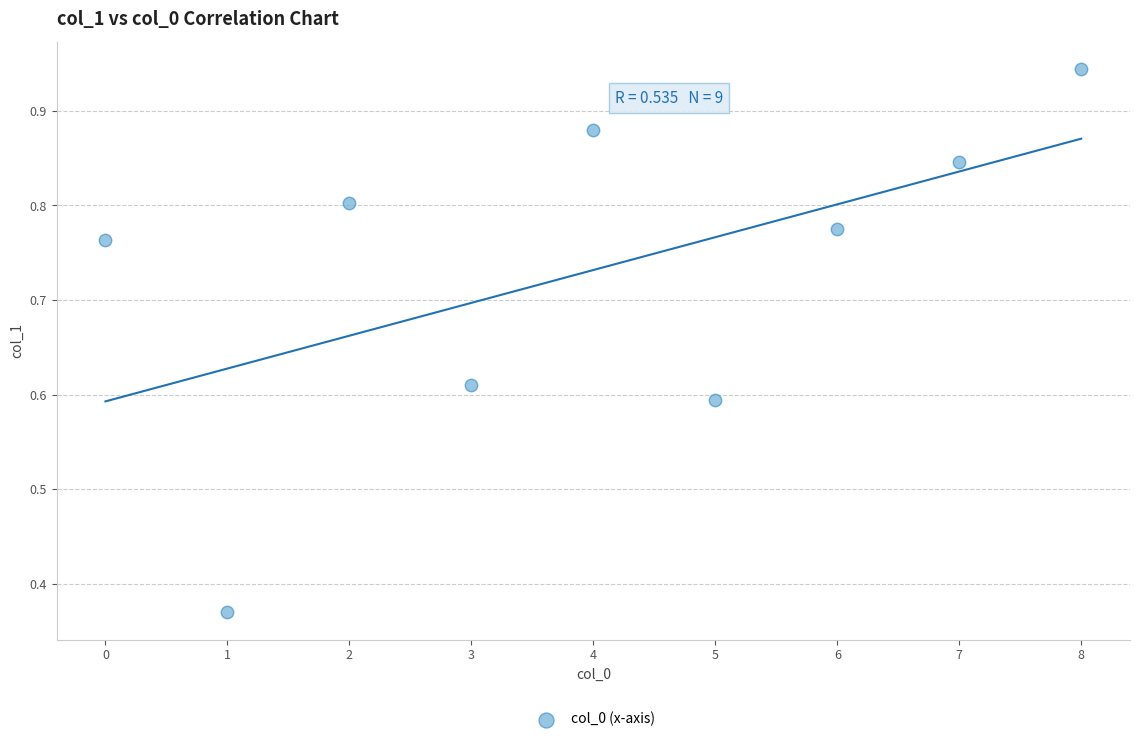

What is the average Y value?

0.7